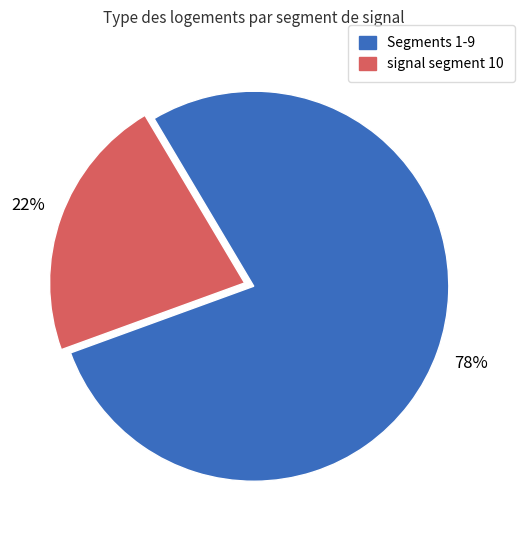

To the nearest percent, what is the average slice percentage?

50%